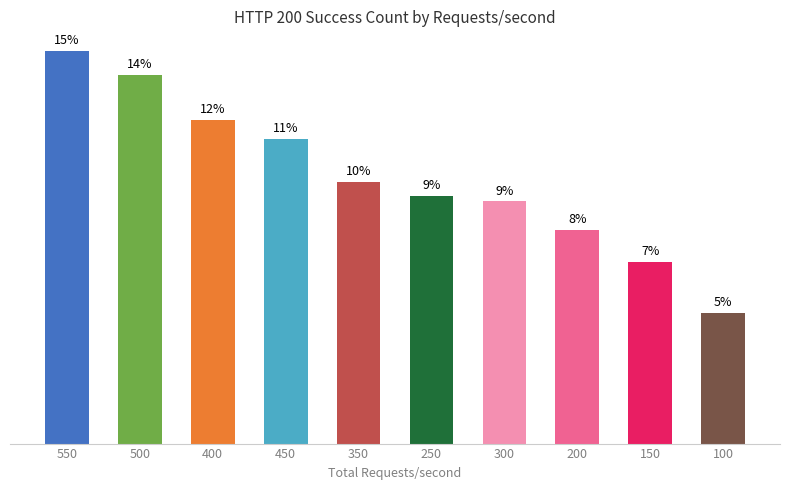

Are the bars horizontal?

No